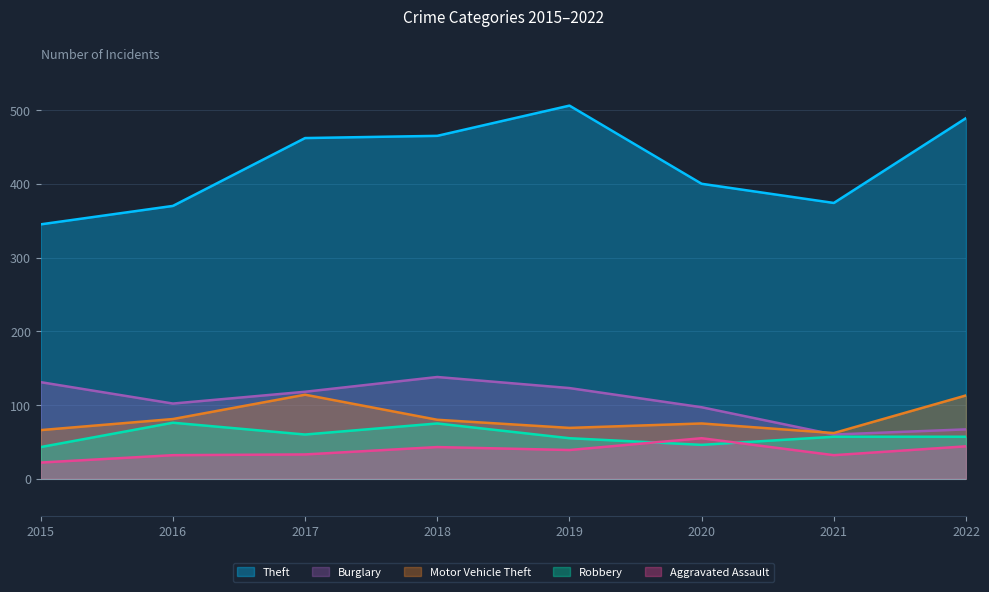

Between 2020 and 2022, which is larger?

2022